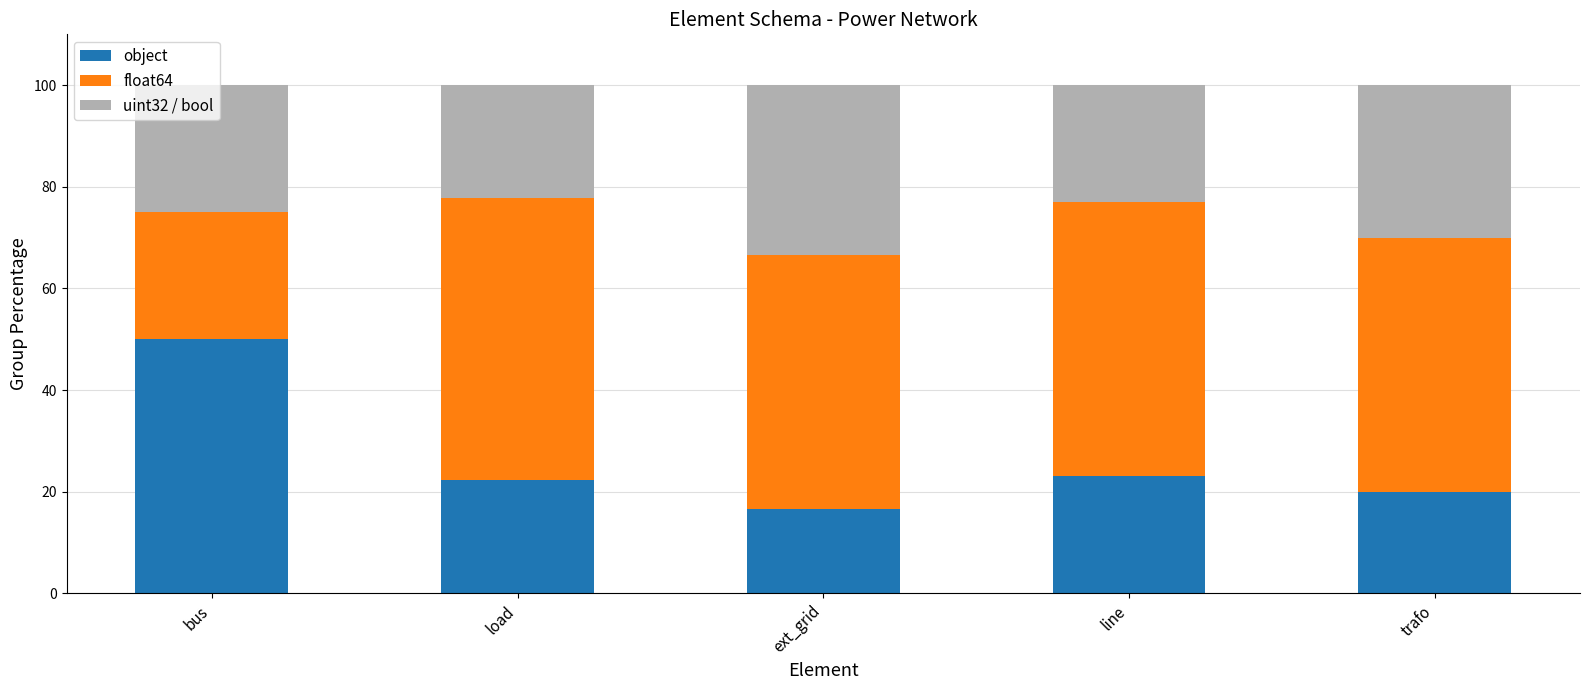

What is the sum of all object values?

132.0